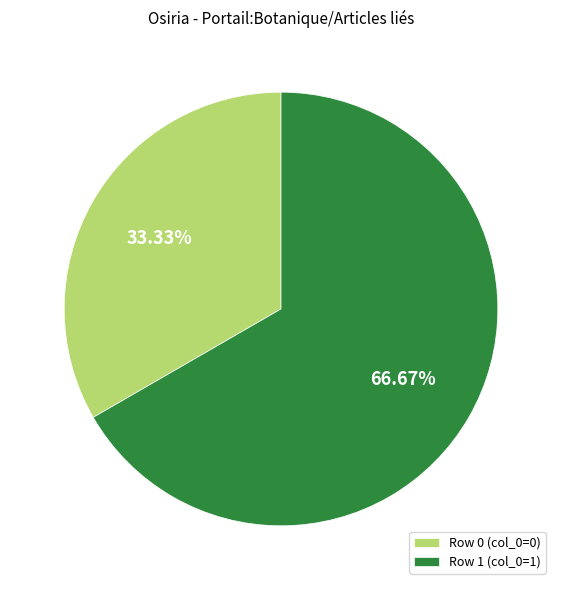

To the nearest percent, what is the difference between the largest and smallest slice percentages?

33%